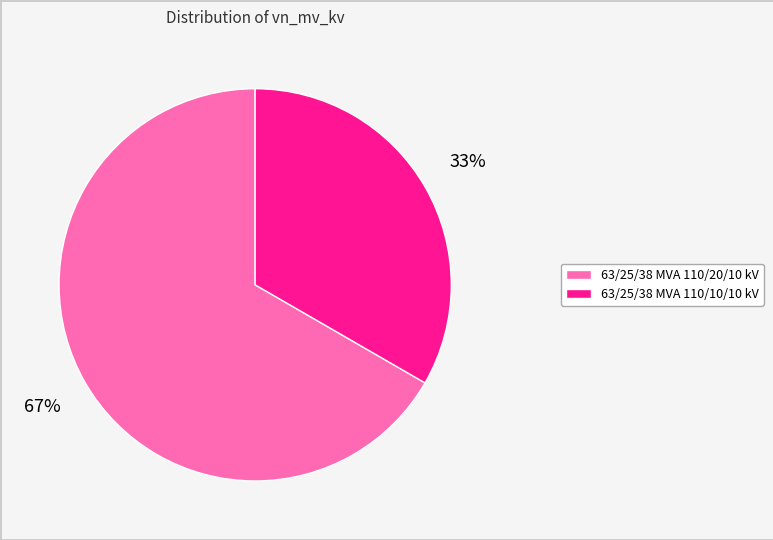

Combined, do 63/25/38 MVA 110/20/10 kV and 63/25/38 MVA 110/10/10 kV account for over 50%?

Yes